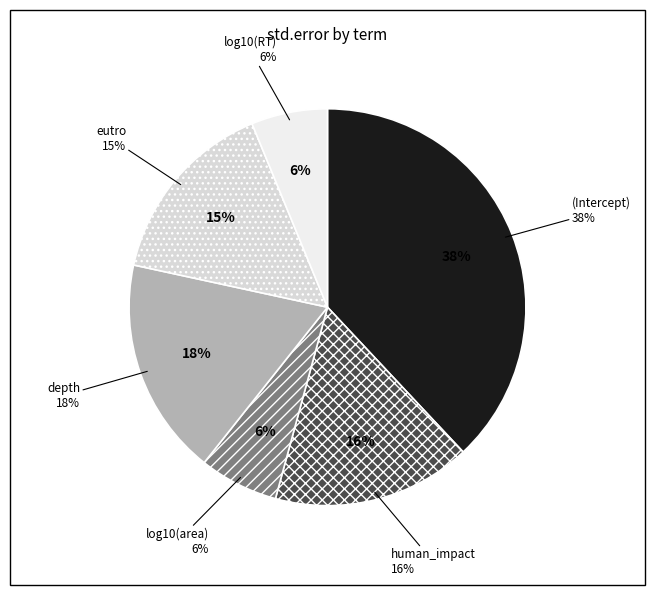

Rank the categories by value from lowest to highest.

log10(RT), log10(area), eutro, human_impact, depth, (Intercept)